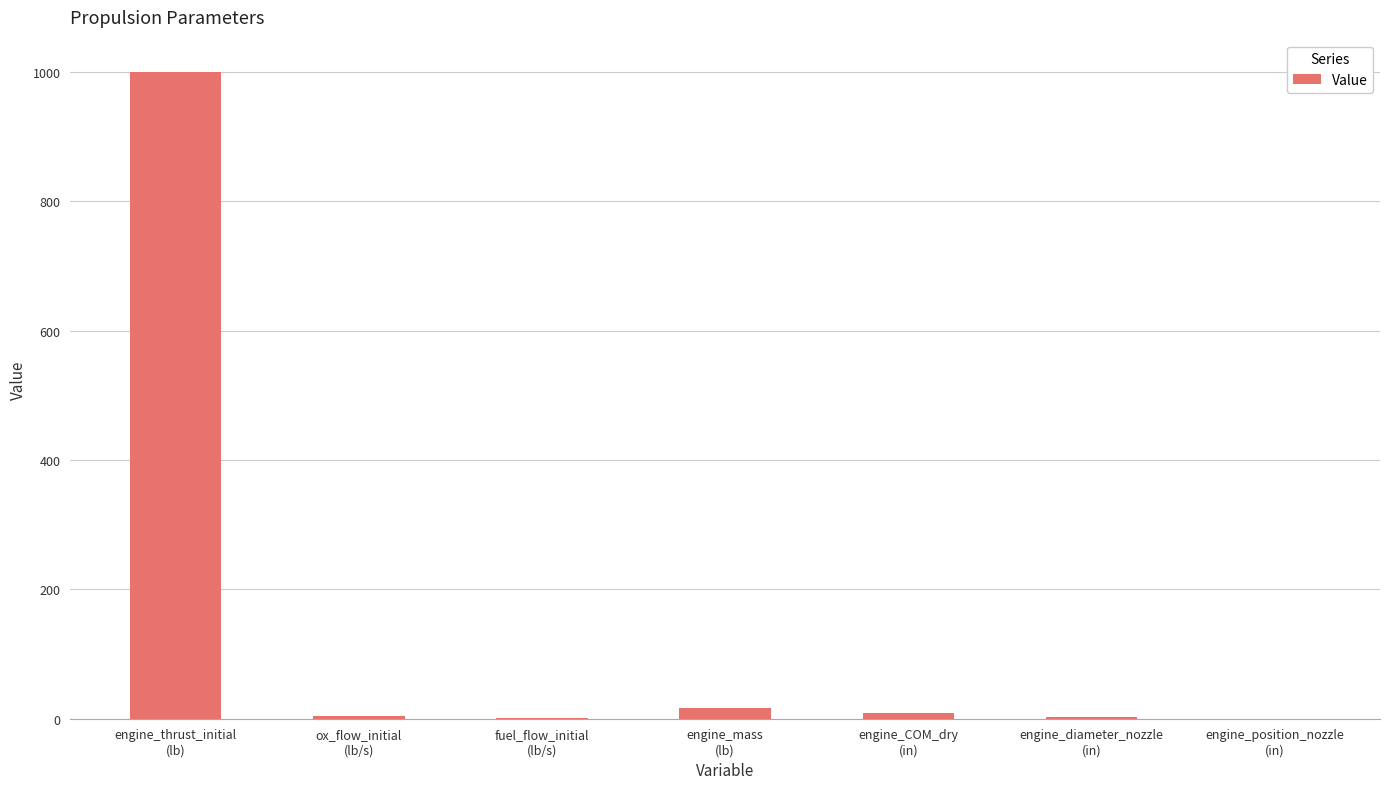

What is the change in value from fuel_flow_initial
(lb/s) to engine_mass
(lb)?

+16.4